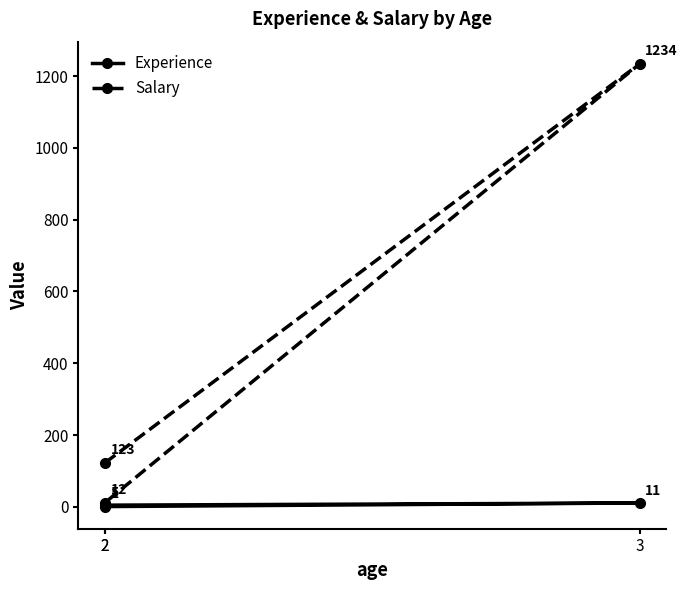

Rank the series by their average value, from lowest to highest.

Experience, Salary